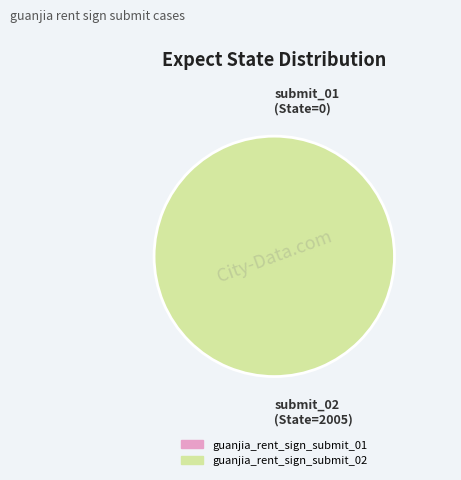

What is the change in value from guanjia_rent_sign_submit_01 to guanjia_rent_sign_submit_02?

+2005